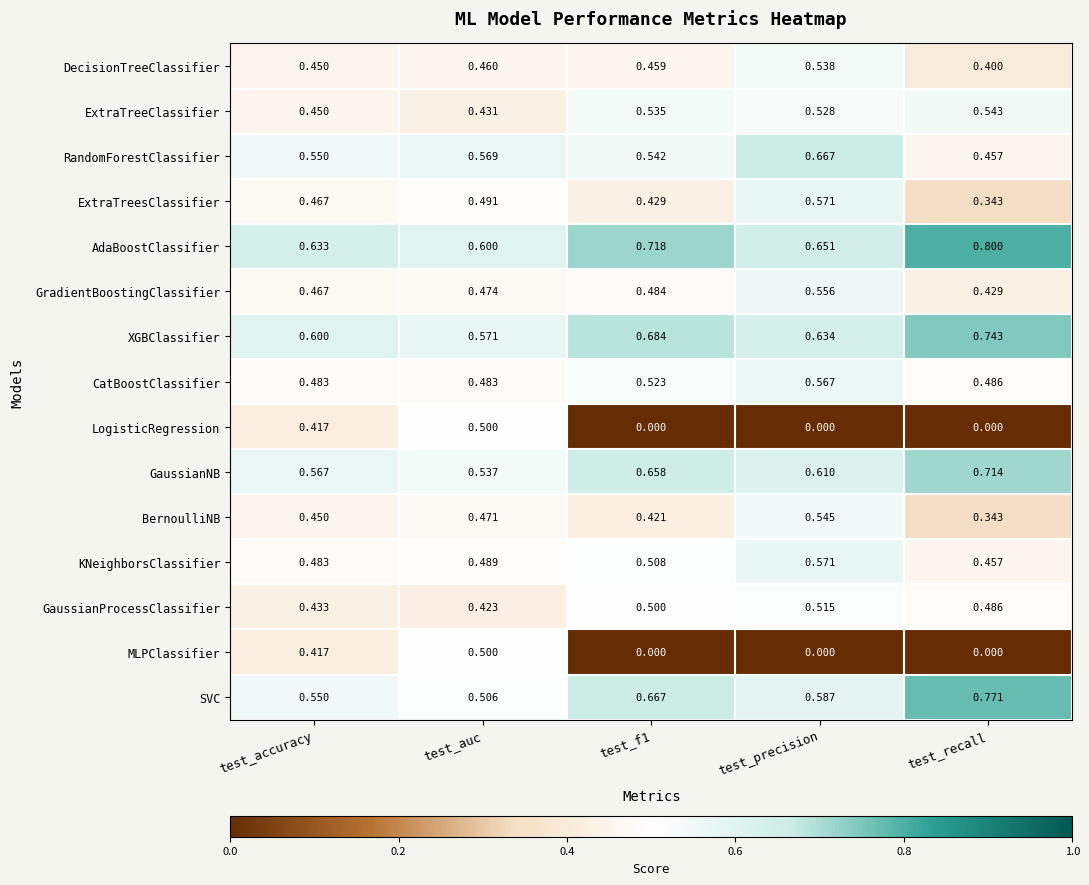

Is the value of GradientBoostingClassifier at test_auc greater than the value of BernoulliNB at test_auc?

Yes